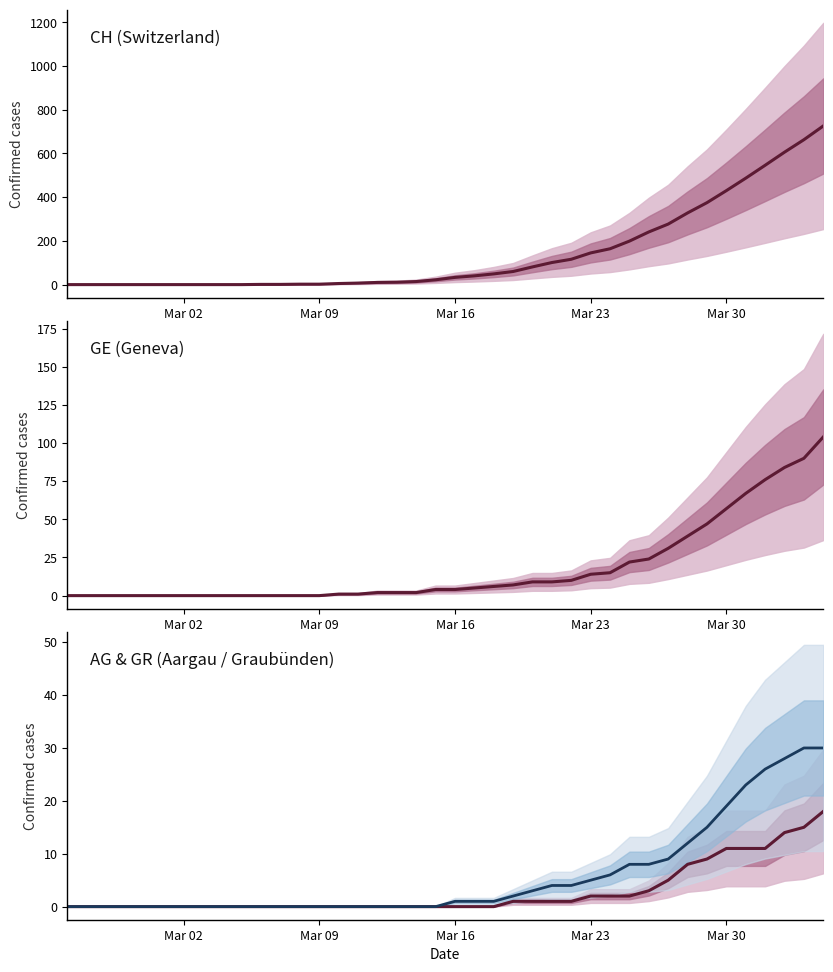

True or false: CH (Switzerland) and GE (Geneva) intersect in this chart.

False